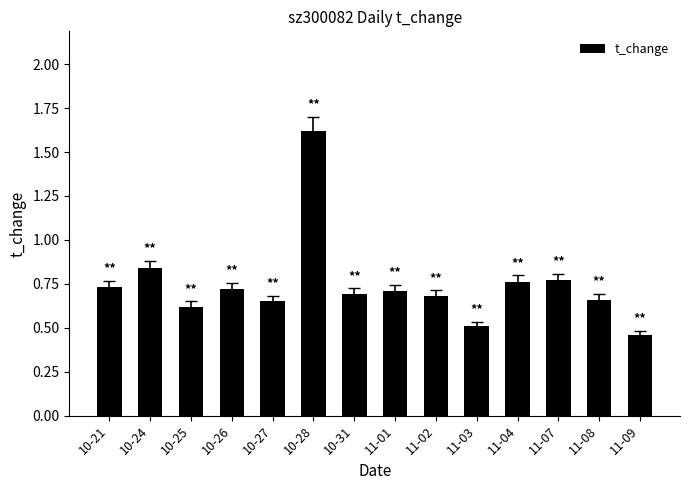

Are the bars grouped side by side (vs. stacked)?

No